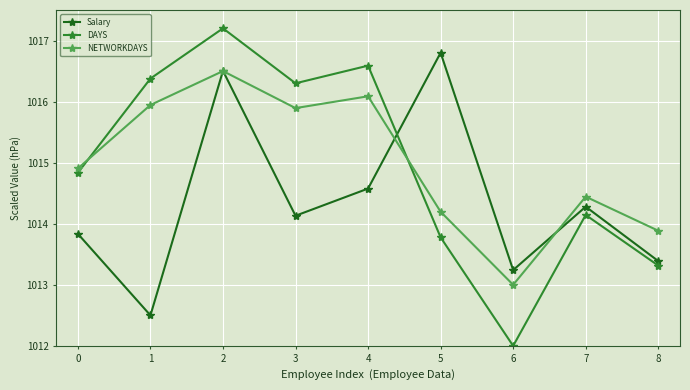

Between 0 and 2, which series saw the biggest shift?

Salary